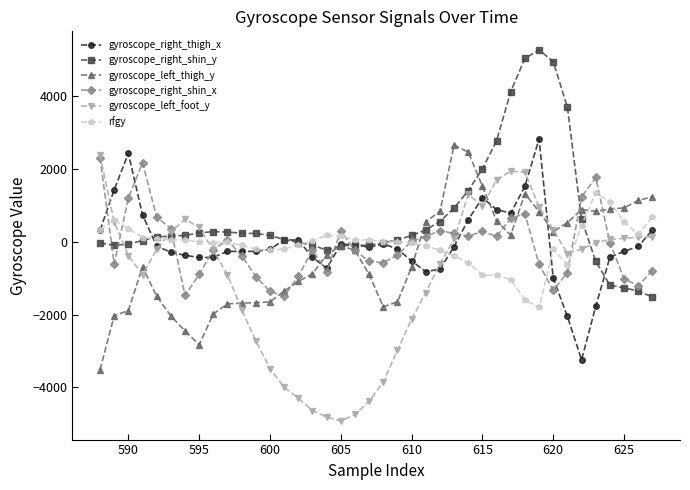

After their last crossing, which series has the higher values: gyroscope_right_shin_y or gyroscope_right_shin_x?

gyroscope_right_shin_x